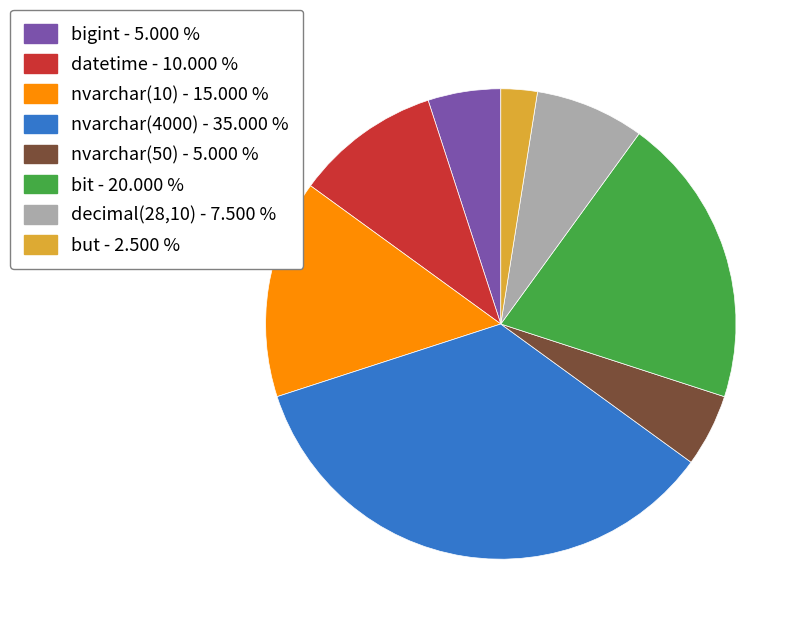

Is there any slice that represents more than half of the pie?

No